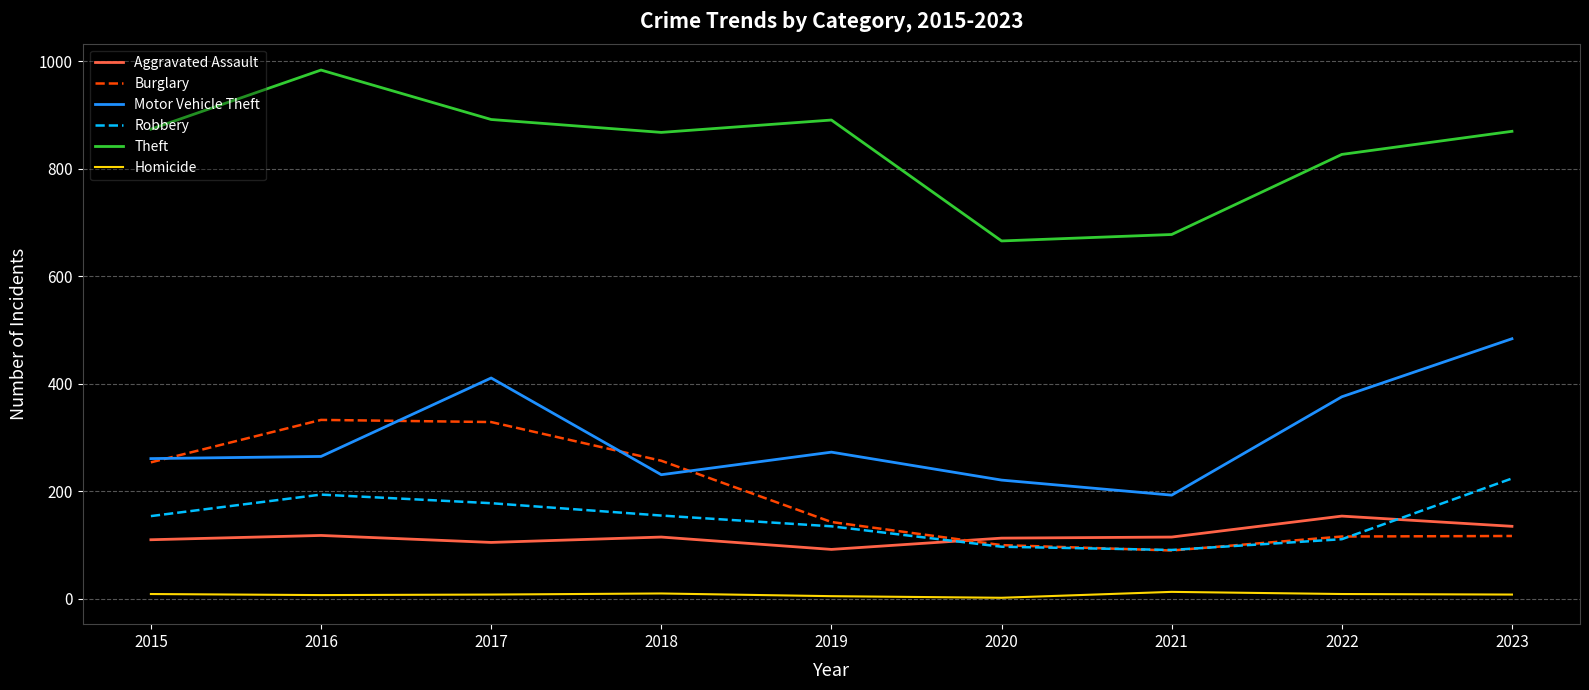

Is the value of Homicide at 2020 greater than the value of Motor Vehicle Theft at 2018?

No